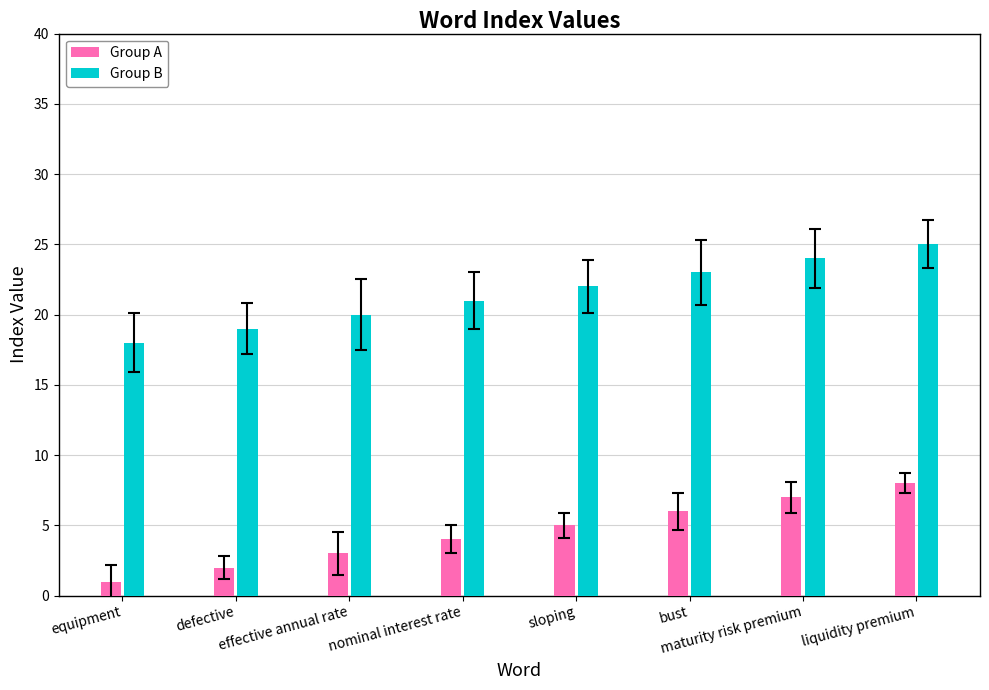

Does the chart contain any negative values?

No